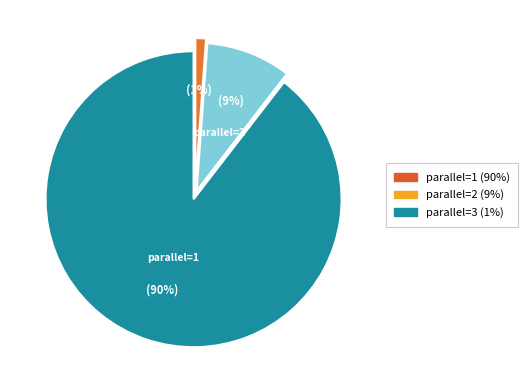

How many segments does this pie chart have?

3